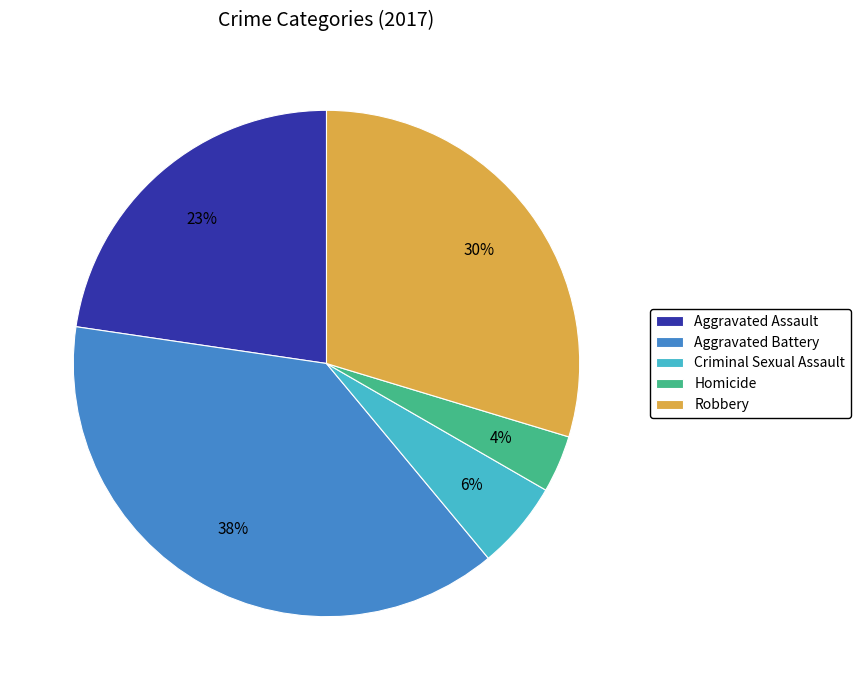

Is it true that Aggravated Assault is 23% of the pie?

True